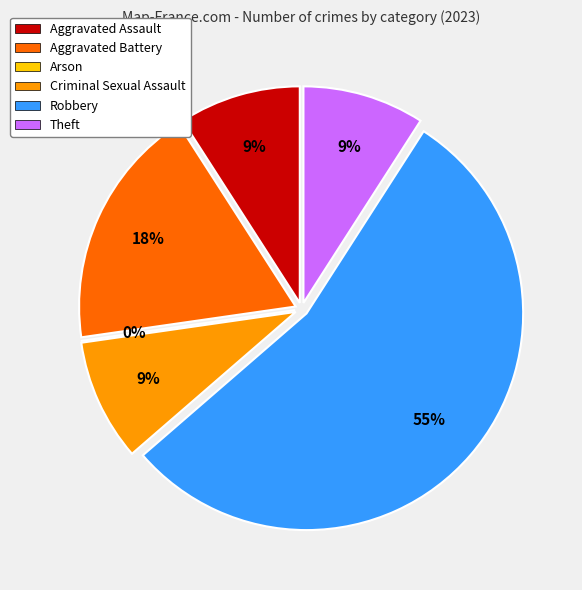

Which category accounts for the majority?

Robbery